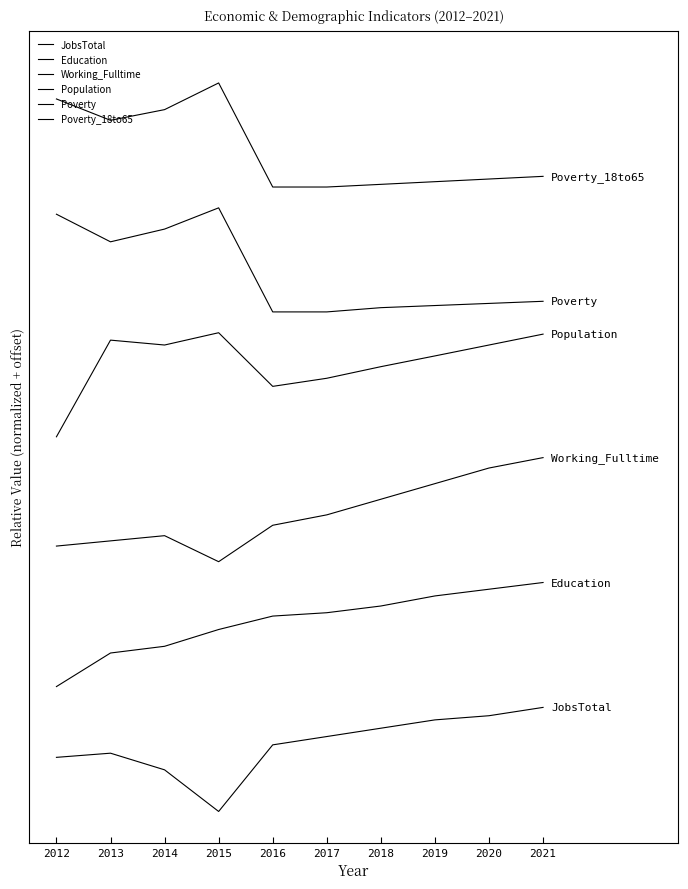

At which label is JobsTotal closest to 0?

2015